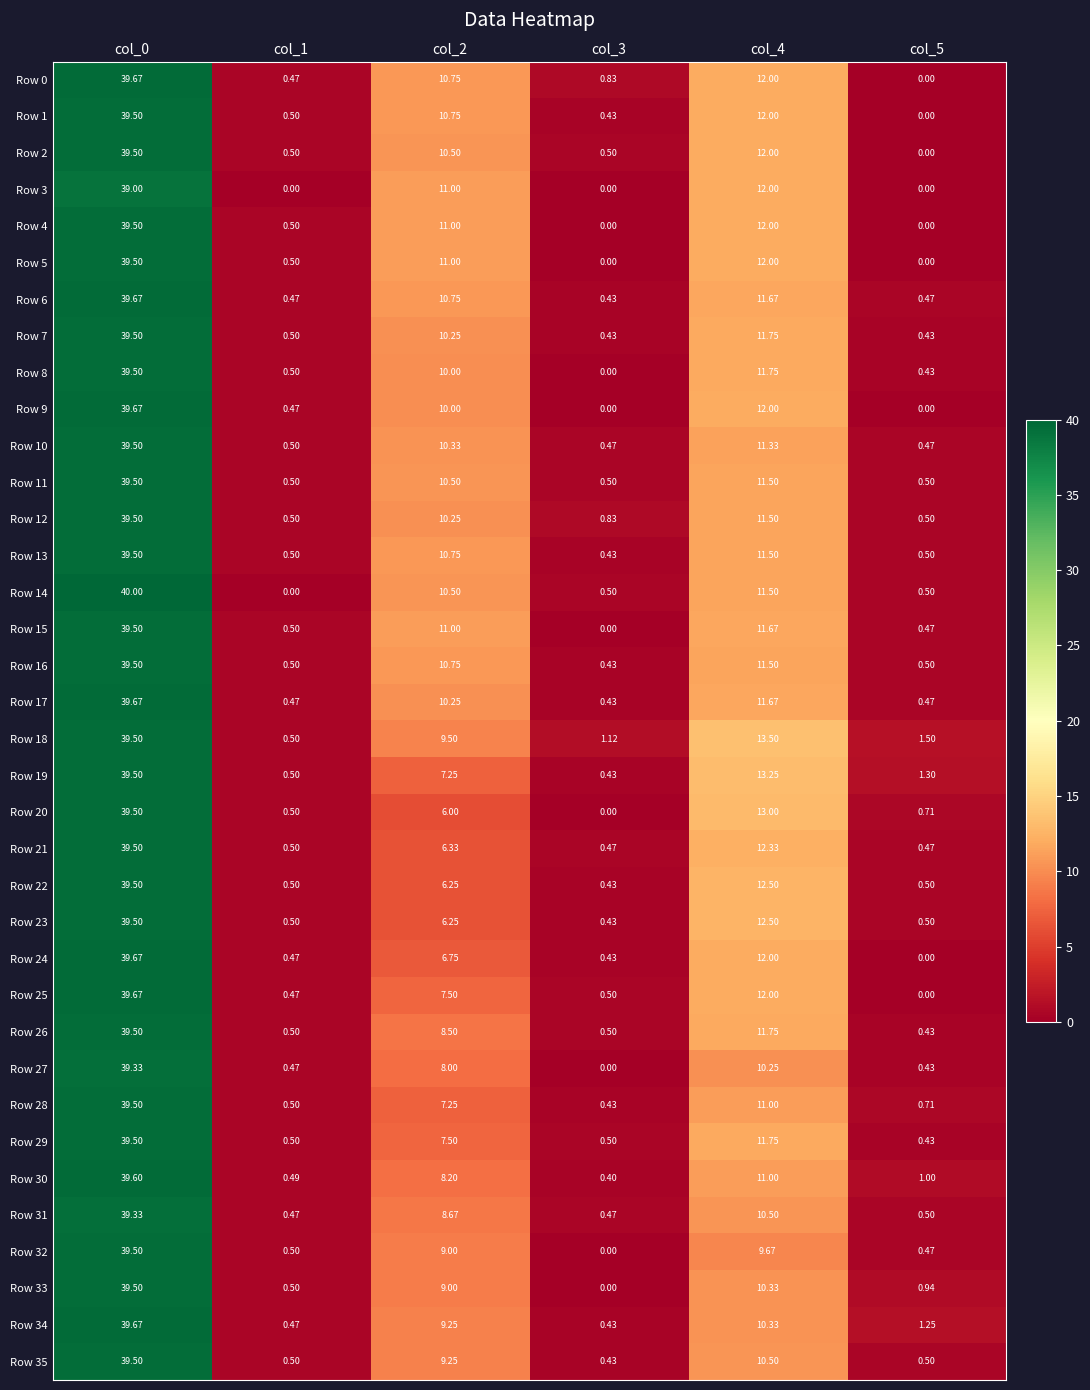

How many values in the Row 21 series are below 6?

3